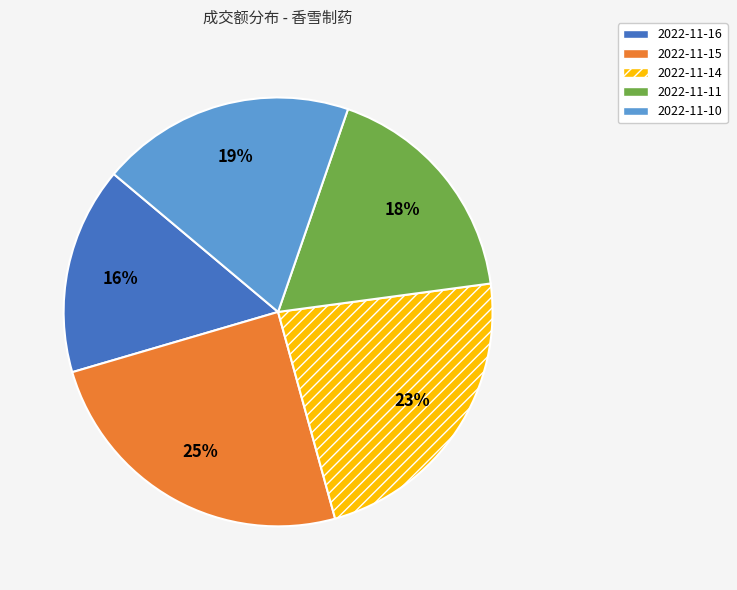

To the nearest percent, what is the average slice percentage?

20%